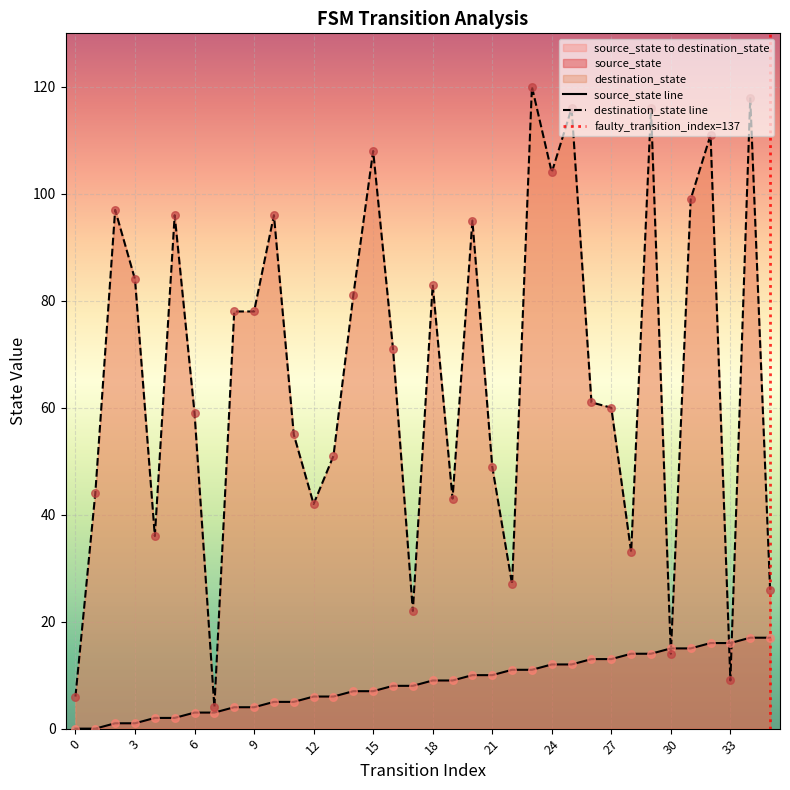

What is the total value across all series at 19?

52